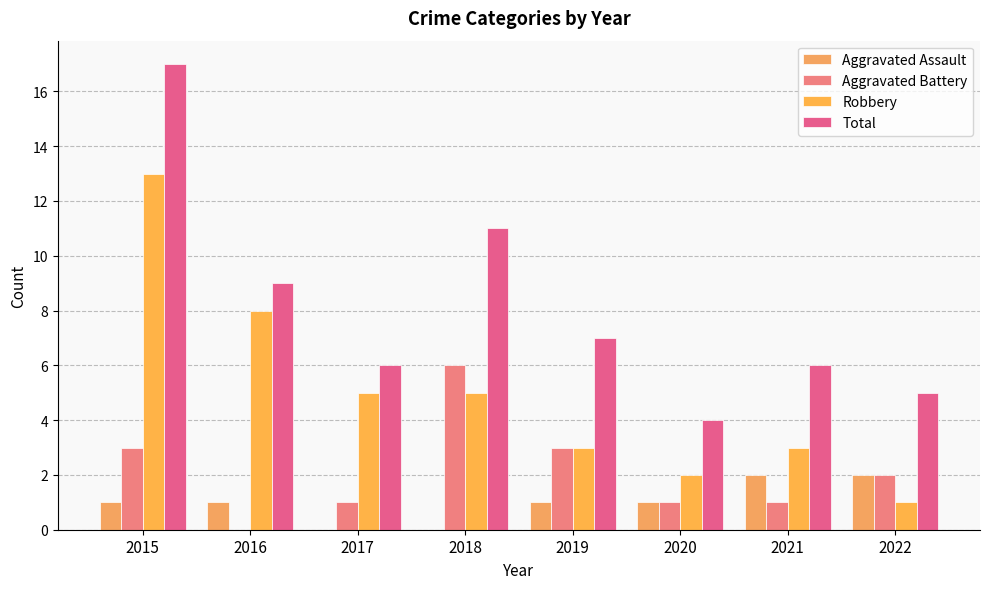

Which series has the largest total across all categories?

Total